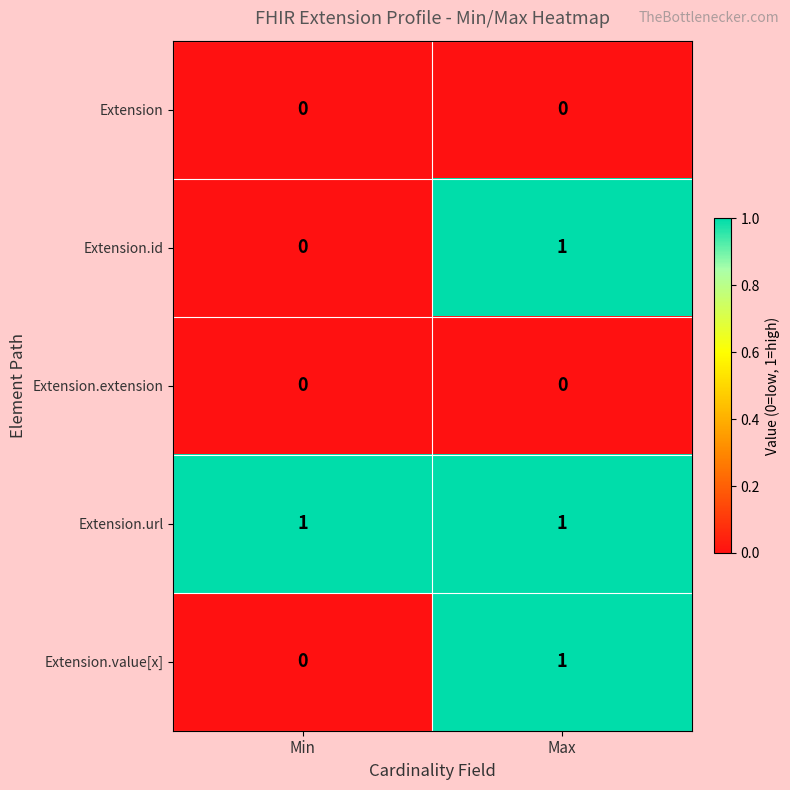

The value of Extension.url at Min is 0. True or false?

False